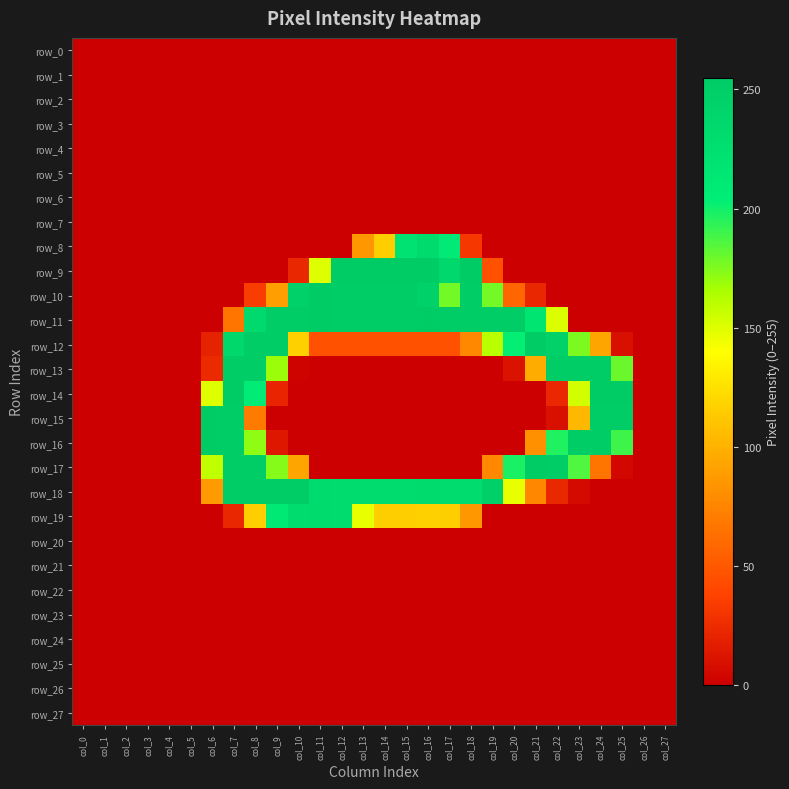

Which category has the highest value in the row_3 series?

col_0